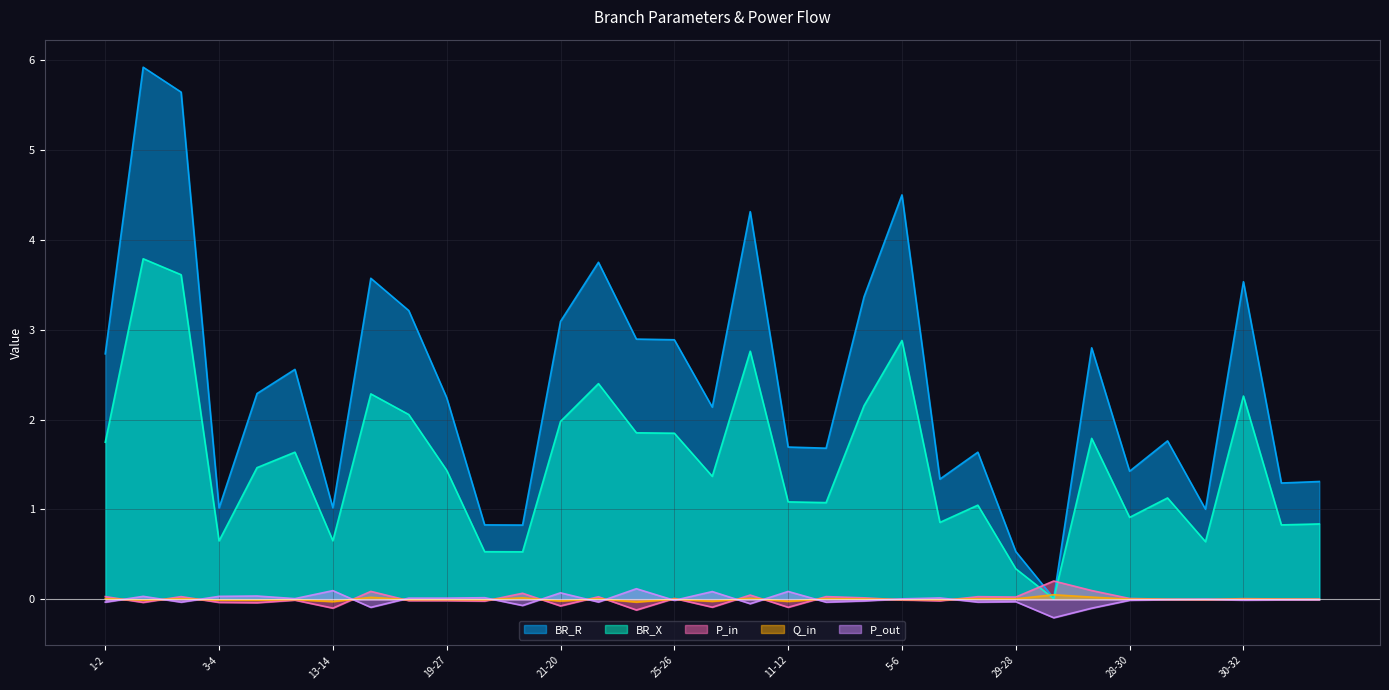

True or false: BR_R and P_out cross at least once.

False